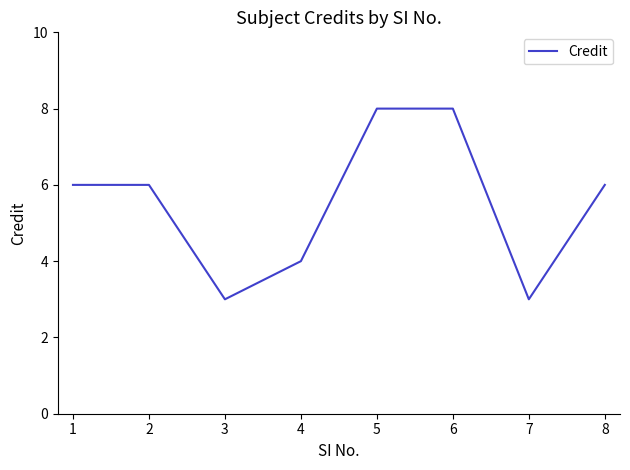

What is the difference between the values at 3 and 5?

5